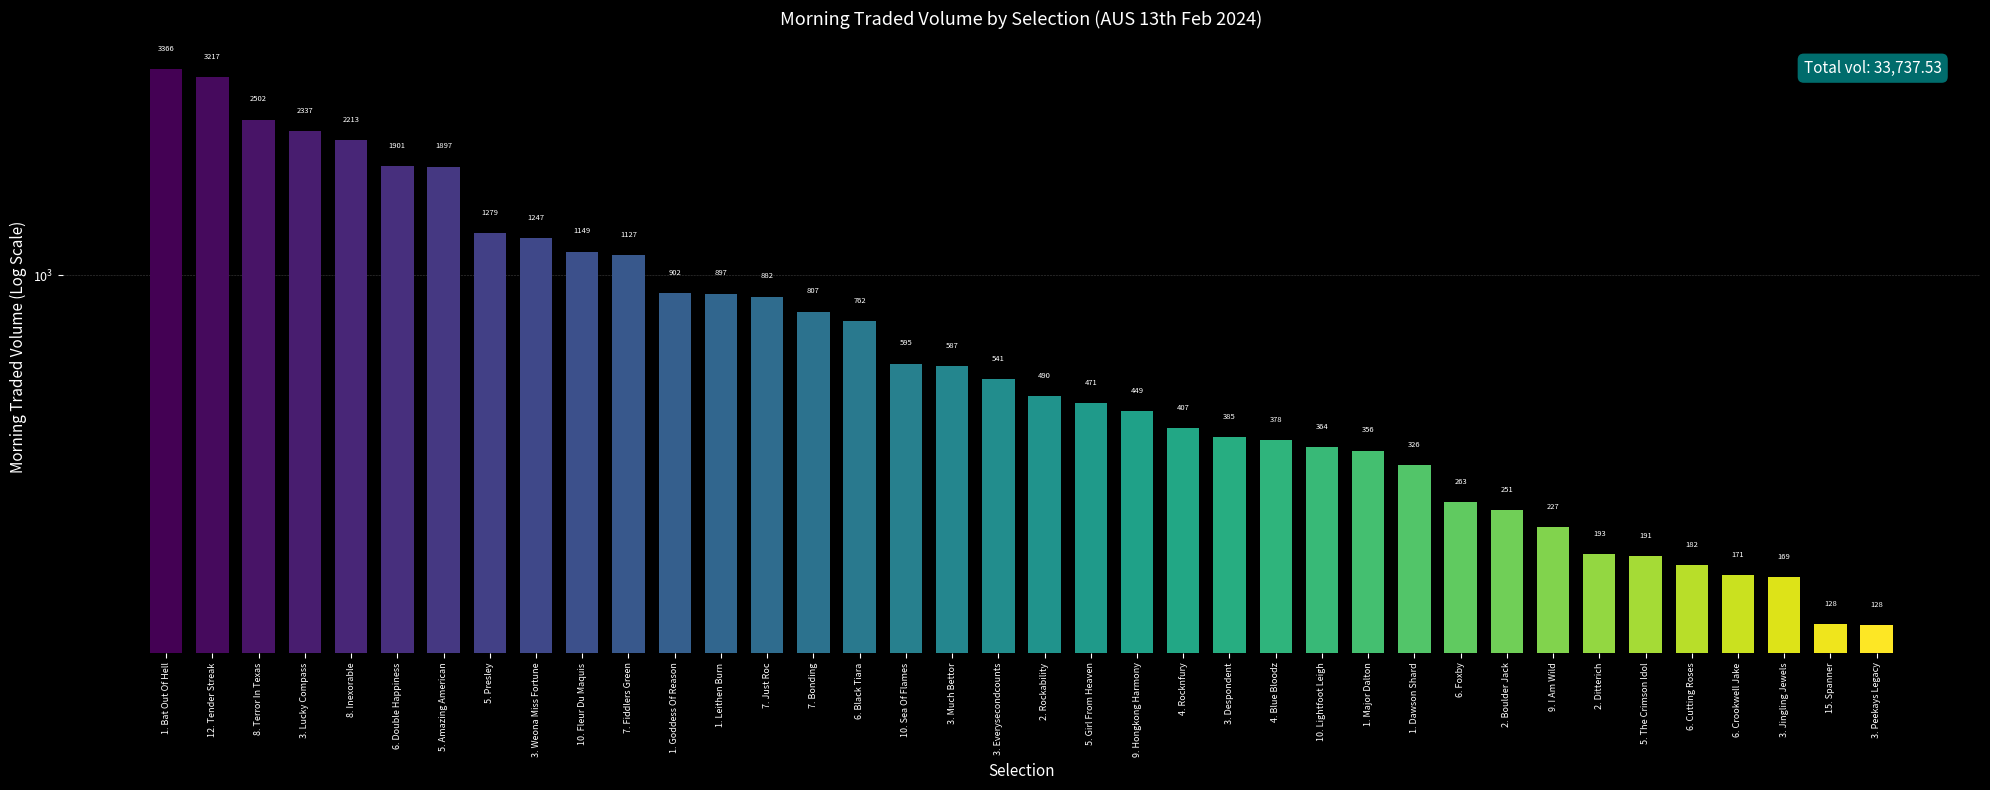

Reading left to right, transcribe all the data shown in this chart.

1. Bat Out Of Hell=3366.2	12. Tender Streak=3216.9	8. Terror In Texas=2501.6	3. Lucky Compass=2336.9	8. Inexorable=2213.0	6. Double Happiness=1901.2	5. Amazing American=1896.6	5. Presley=1278.9	3. Weona Miss Fortune=1246.9	10. Fleur Du Maquis=1149.4	7. Fiddlers Green=1127.0	1. Goddess Of Reason=902.0	1. Leithen Burn=897.3	7. Just Roc=882.3	7. Bonding=807.0	6. Black Tiara=761.9	10. Sea Of Flames=594.5	3. Much Bettor=587.1	3. Everysecondcounts=541.5	2. Rockability=490.1	5. Girl From Heaven=471.2	9. Hongkong Harmony=448.7	4. Rocknfury=406.9	3. Despondent=384.9	4. Blue Bloodz=378.2	10. Lightfoot Leigh=363.8	1. Major Dalton=356.0	1. Dawson Shard=326.5	6. Foxby=263.2	2. Boulder Jack=251.3	9. I Am Wild=226.7	2. Ditterich=193.1	5. The Crimson Idol=191.1	6. Cutting Roses=181.6	6. Crookwell Jake=170.8	3. Jingling Jewels=169.3	15. Spanner=128.2	3. Peekays Legacy=127.5